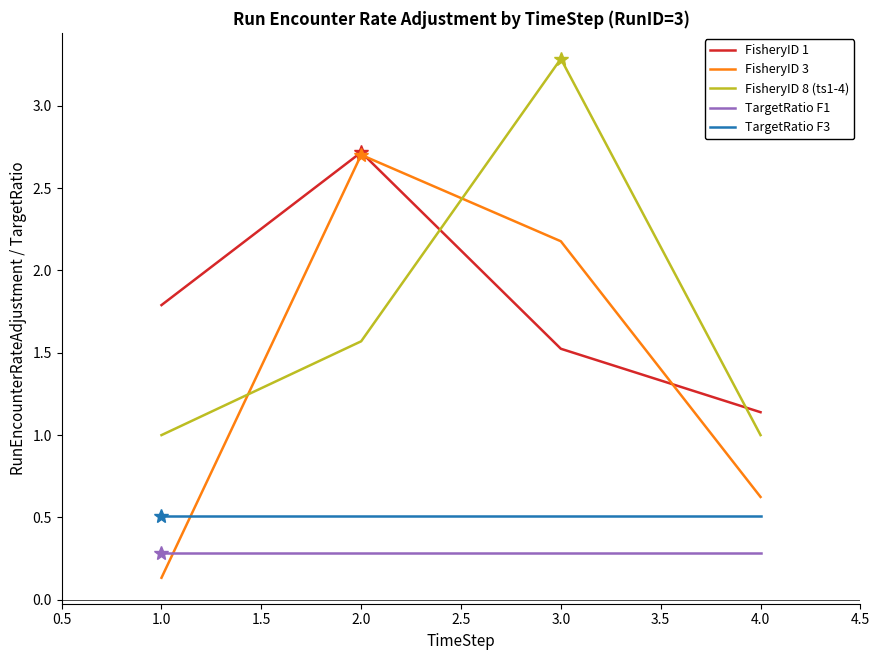

What is the minimum value shown in the chart?

0.1